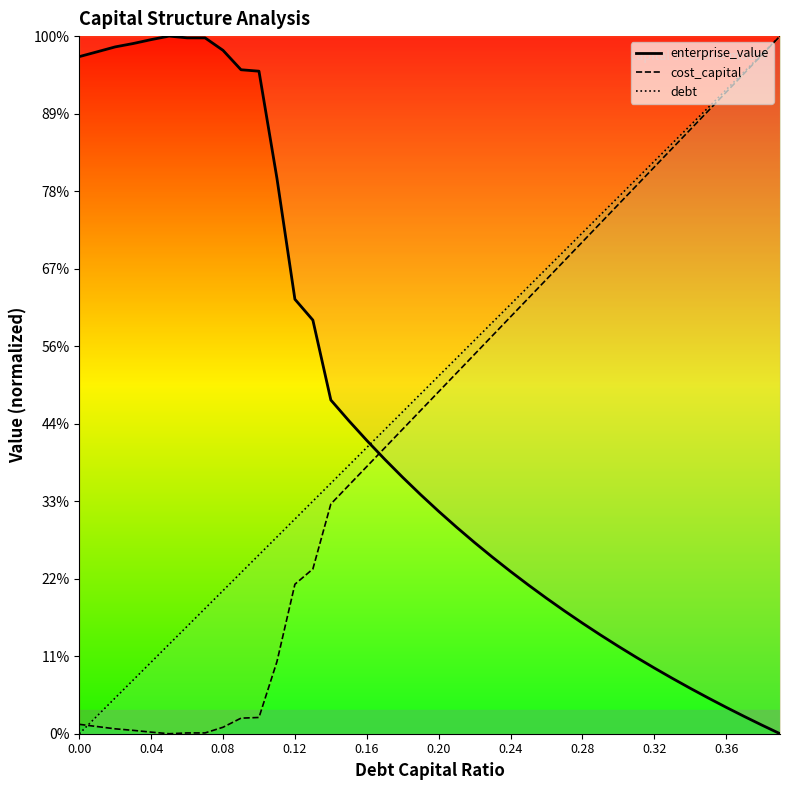

What is the sum of the enterprise_value values at 0.25 and 0.34?

1.3